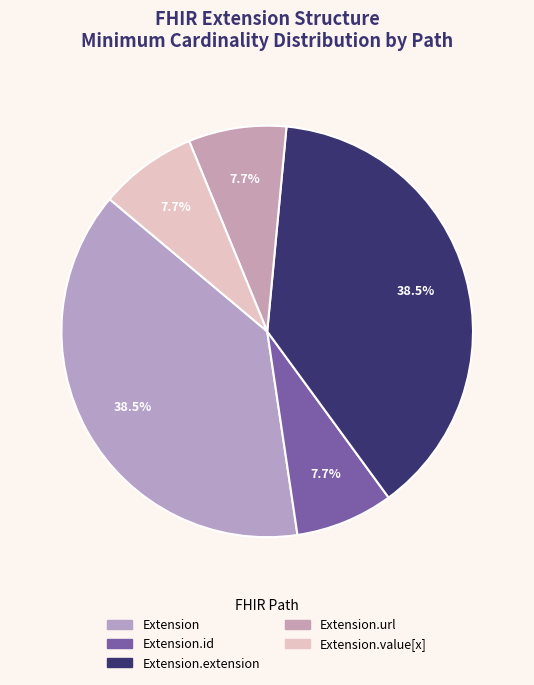

Count the number of slices in the pie.

5